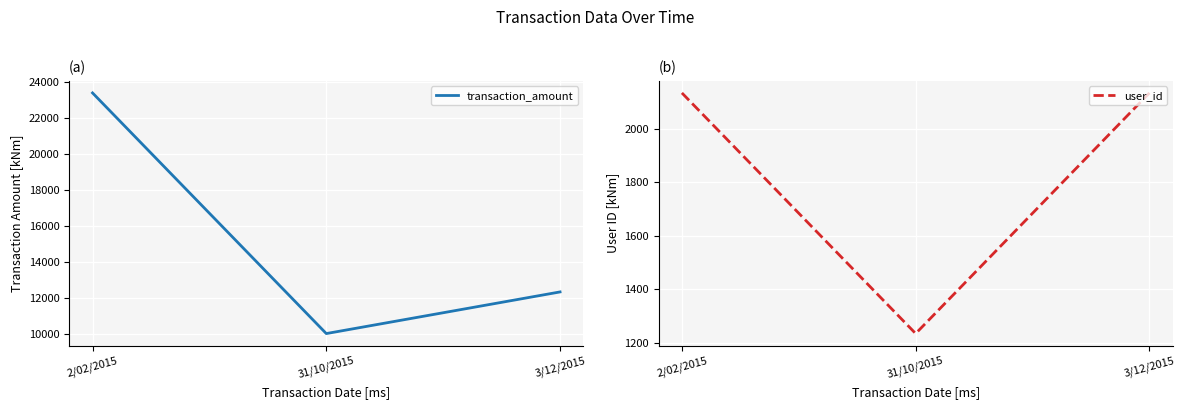

At which category is the sum across all series the highest?

2/02/2015